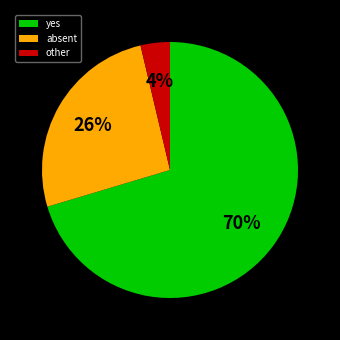

Which slice is the largest?

yes